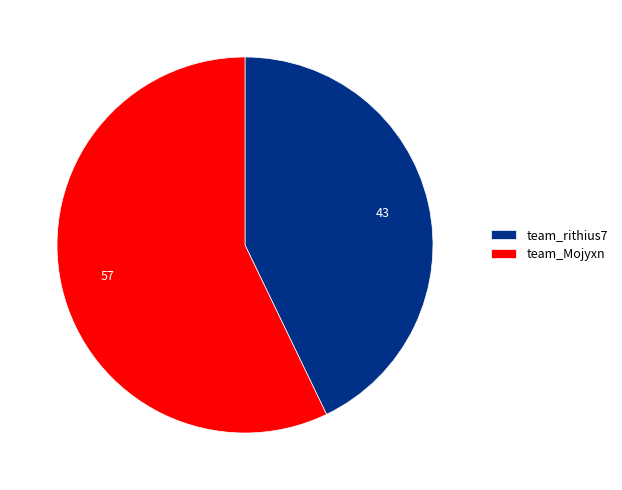

Between team_Mojyxn and team_rithius7, which is larger?

team_Mojyxn